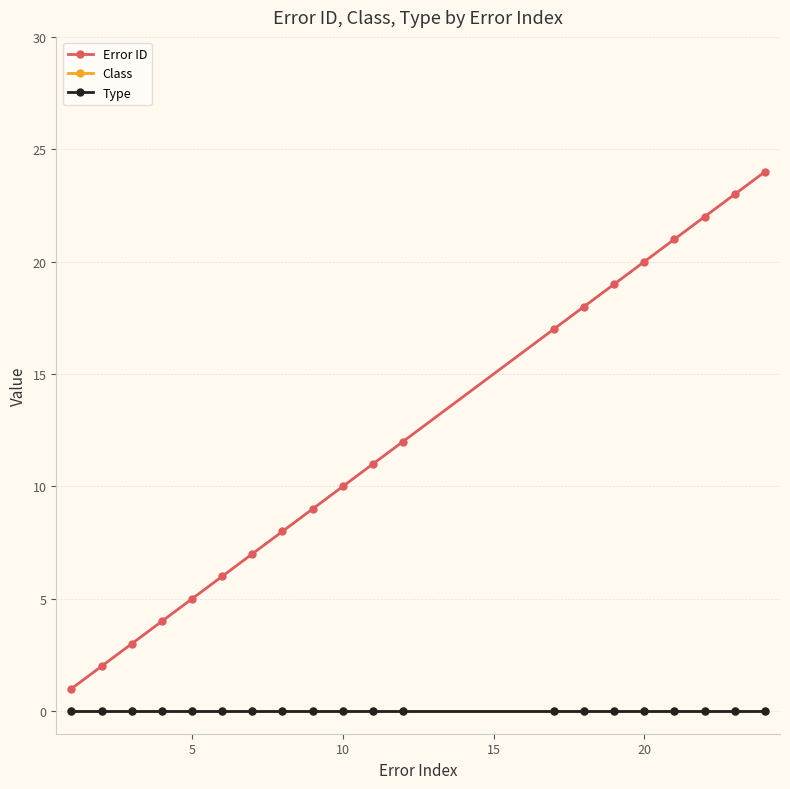

Is this an area chart (filled region under the line)?

No